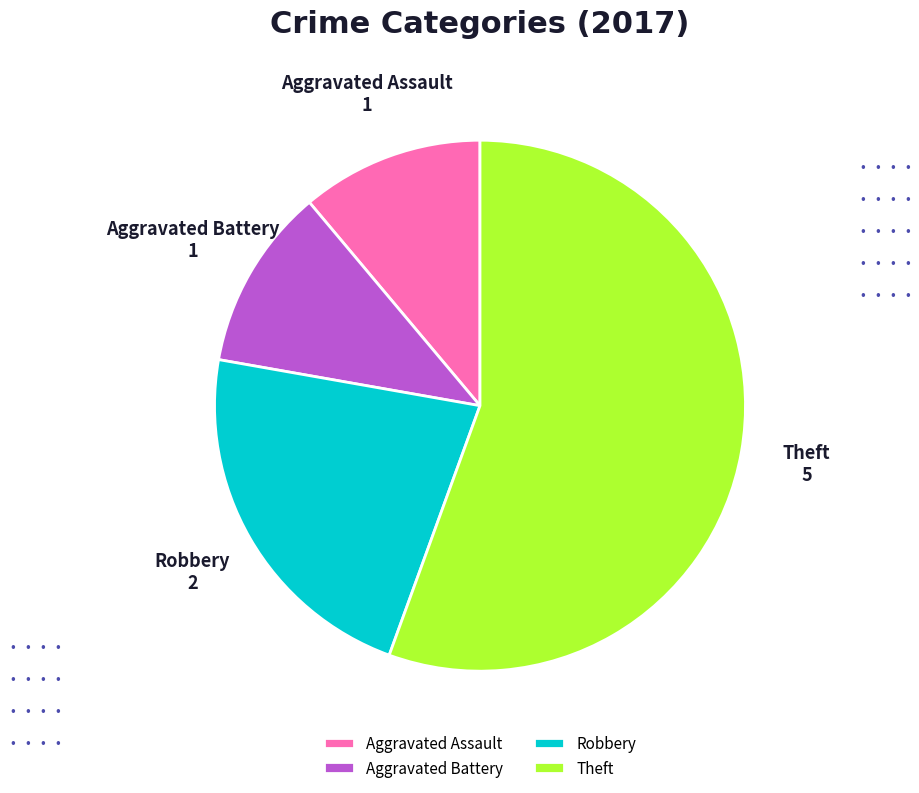

How many segments does this pie chart have?

4